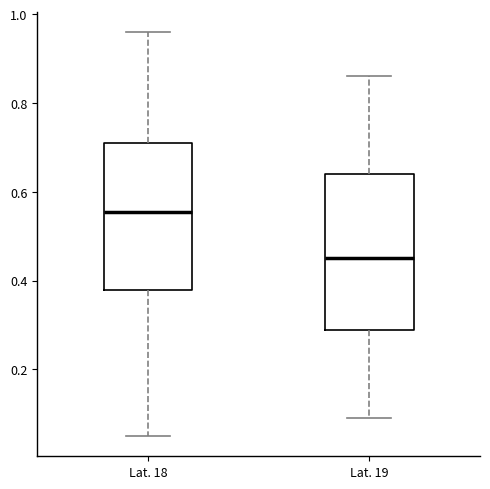

Reading left to right, read every box against the y-axis: the position of its median line, the range the box covers, and the ends of its whiskers. The values are not printed on the chart, so give them approximately, as read against the axis.

Lat. 18: median 0.56, box 0.38 to 0.72, whiskers 0.06 to 0.96
Lat. 19: median 0.46, box 0.30 to 0.64, whiskers 0.10 to 0.86